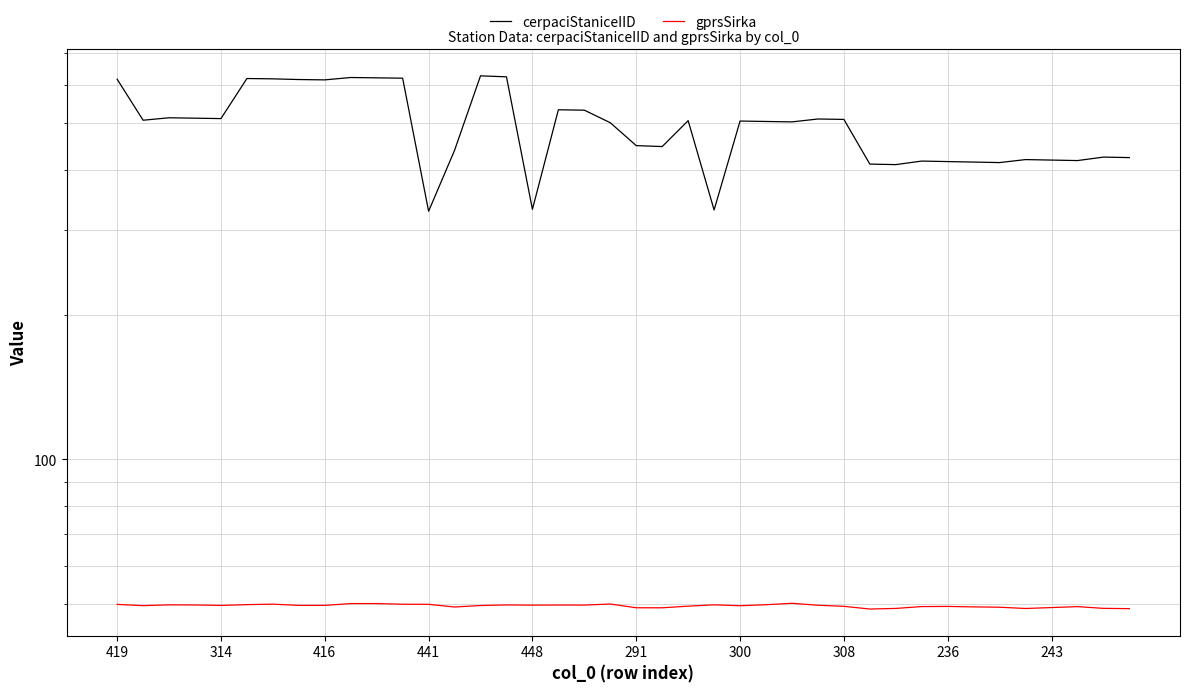

The value of gprsSirka at 314 is 49.7. True or false?

True